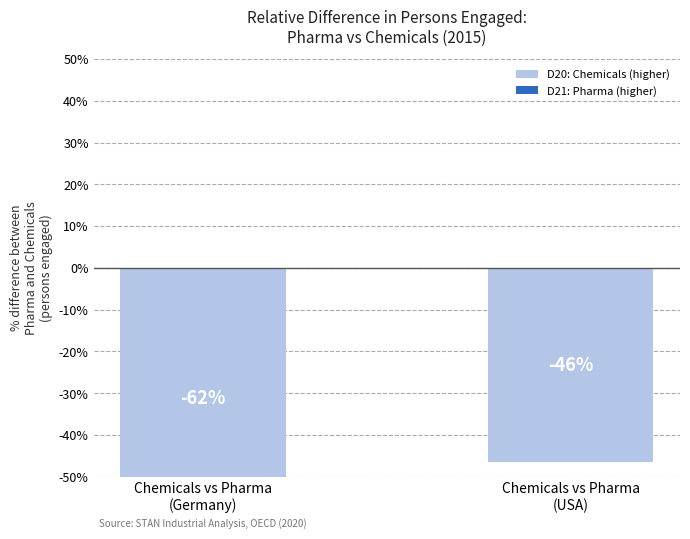

What is the value of the 1st bar from the left?

-62.4